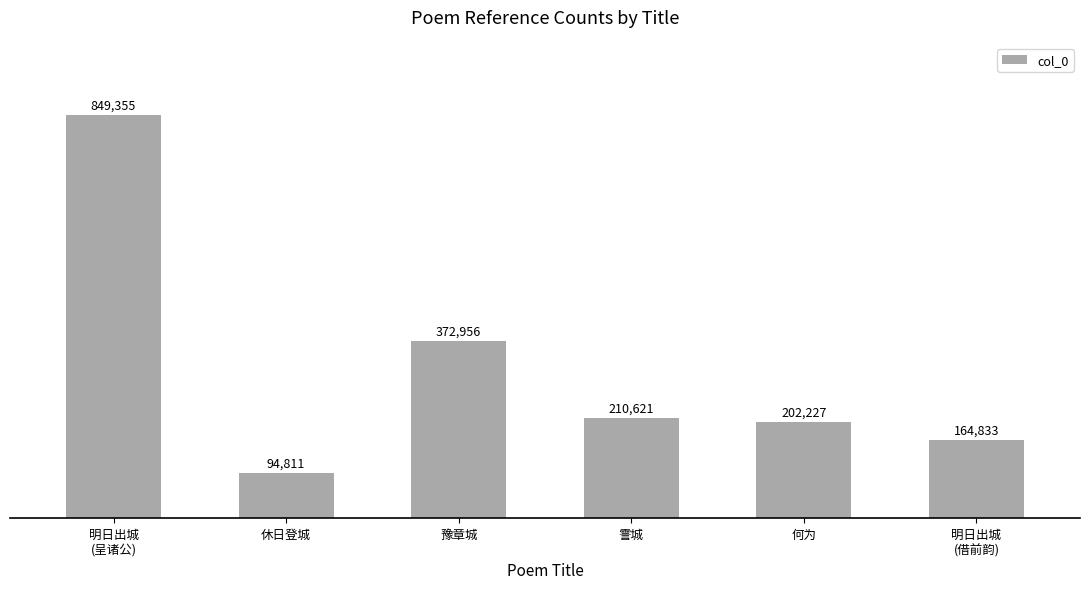

What is the approximate value at 明日出城
(呈诸公)?

849355